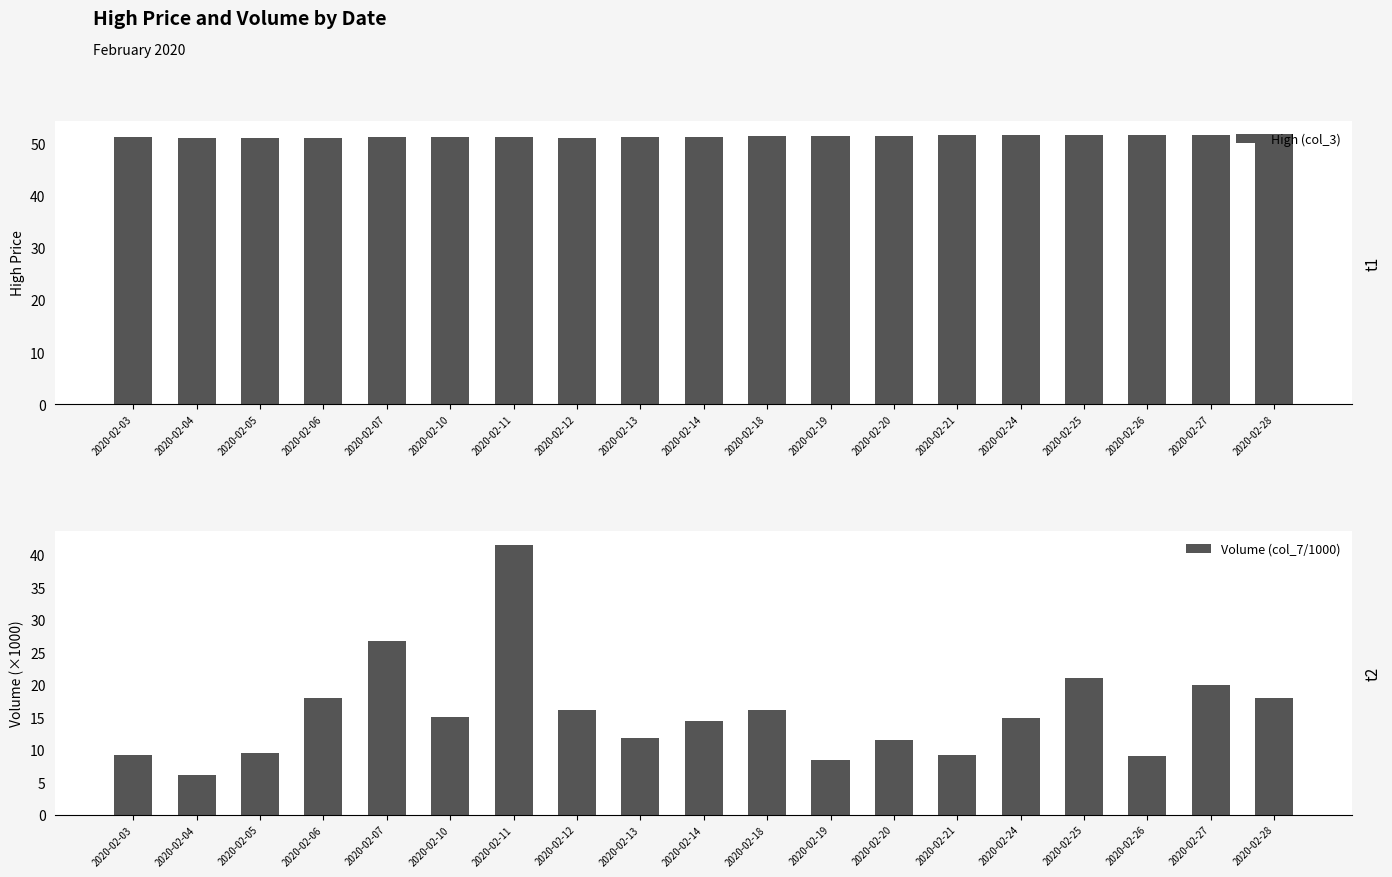

Is the value of Volume (col_7/1000) at 2020-02-19 greater than the value of High (col_3) at 2020-02-24?

No